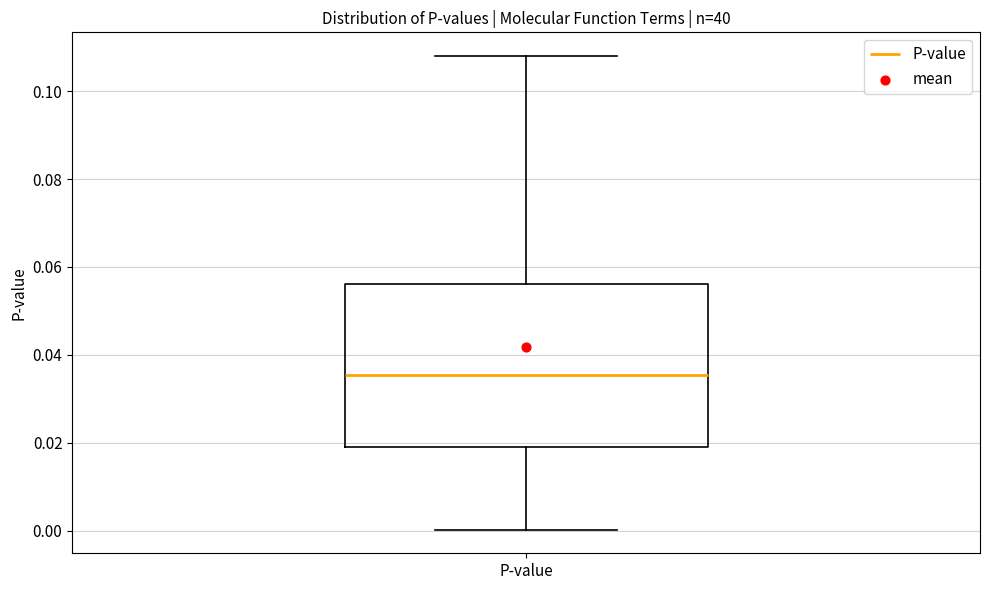

Transcribe this box plot: give where the median line is, the range the box spans, and where the two whiskers end, as read against the y-axis. The values are not printed on the chart, so give them approximately, as read against the axis.

median 0.036, box 0.020 to 0.056, whiskers 0.000 to 0.108